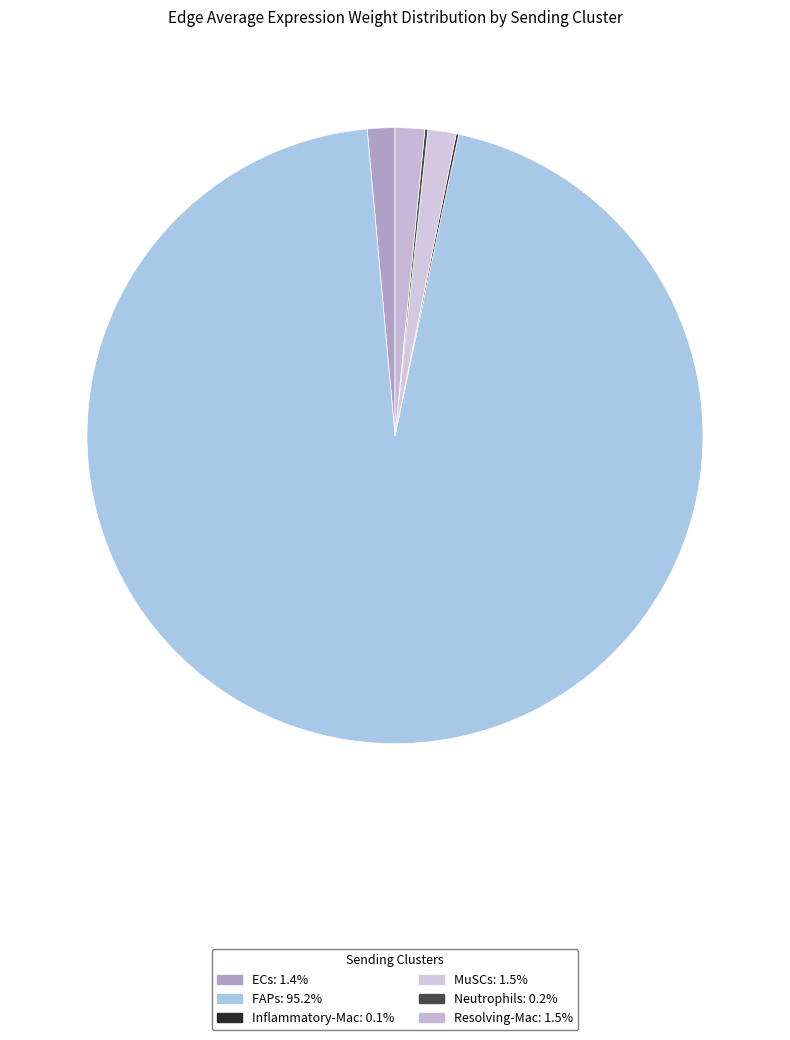

The MuSCs slice represents 1% of the pie. True or false?

True